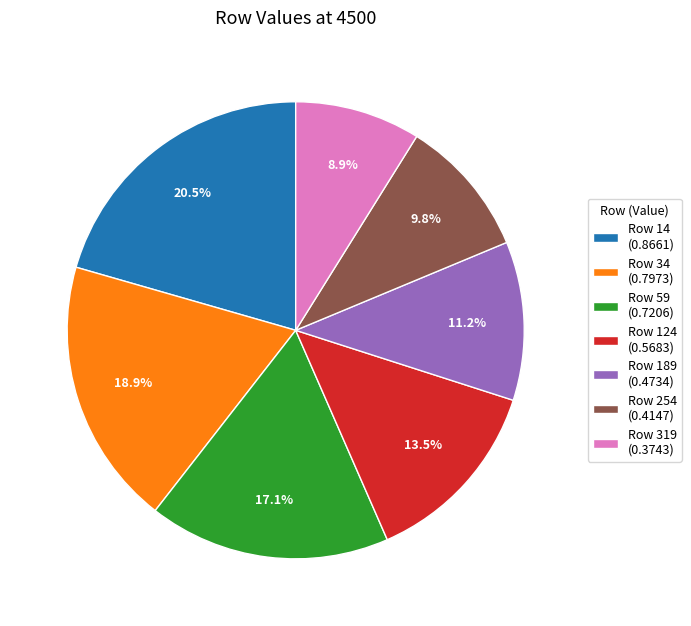

Count the number of slices in the pie.

7